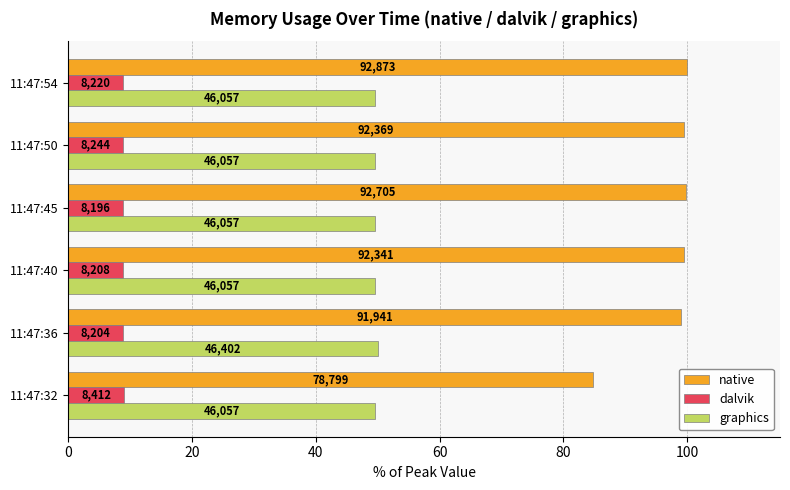

What are all the series names shown in the legend?

native, dalvik, graphics